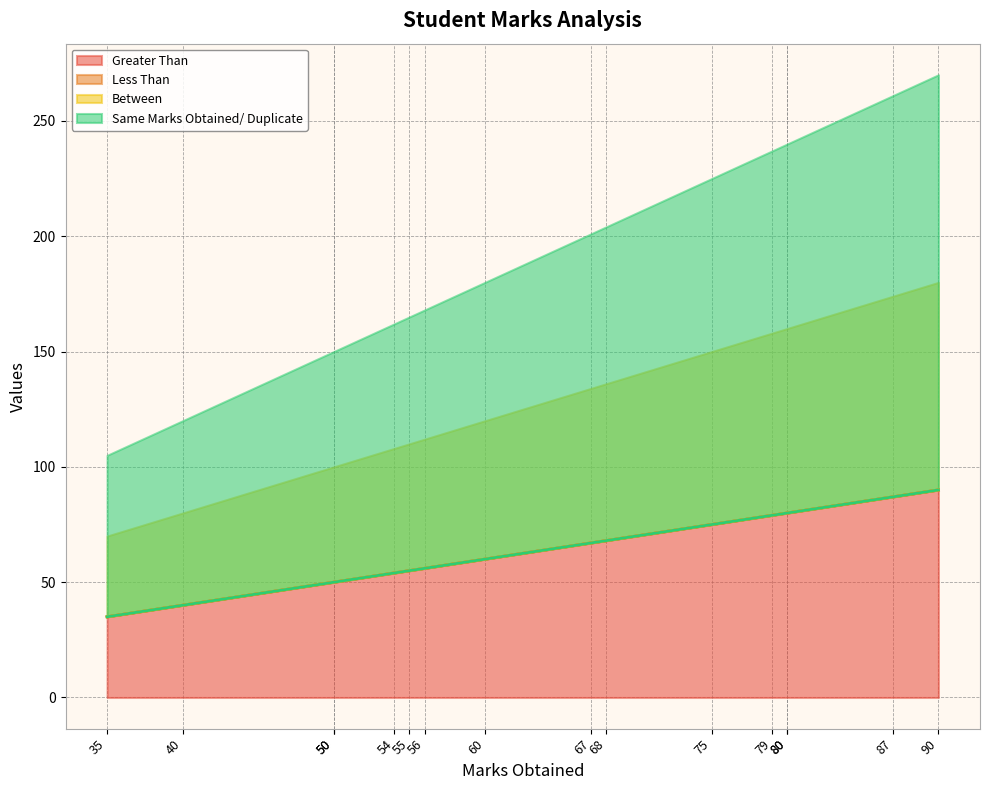

What is the greatest value displayed?

90